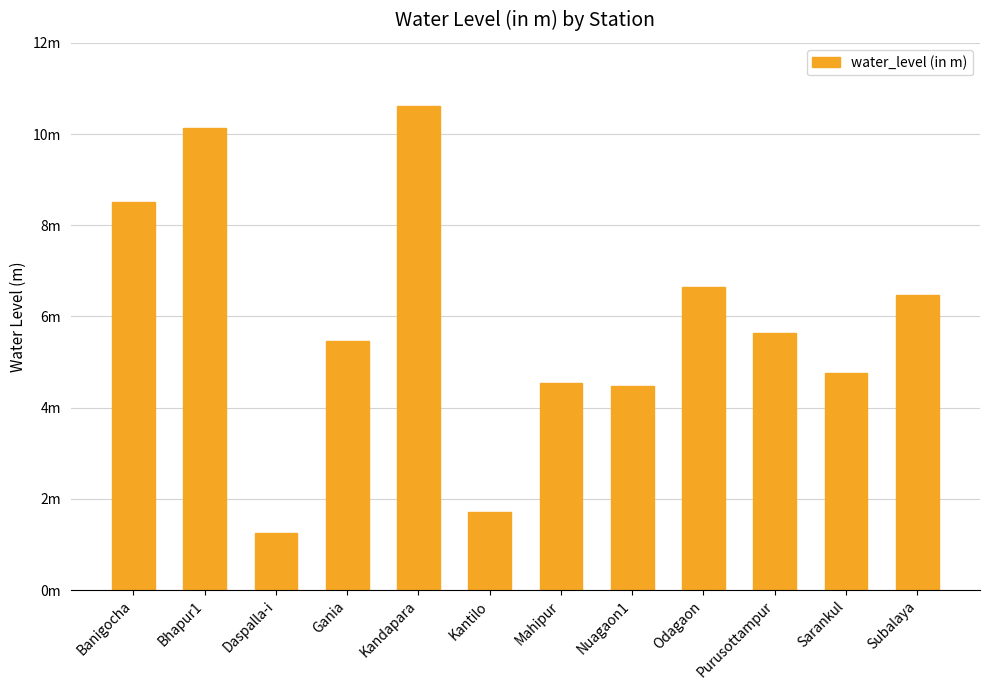

What is the change in value from Nuagaon1 to Odagaon?

+2.2